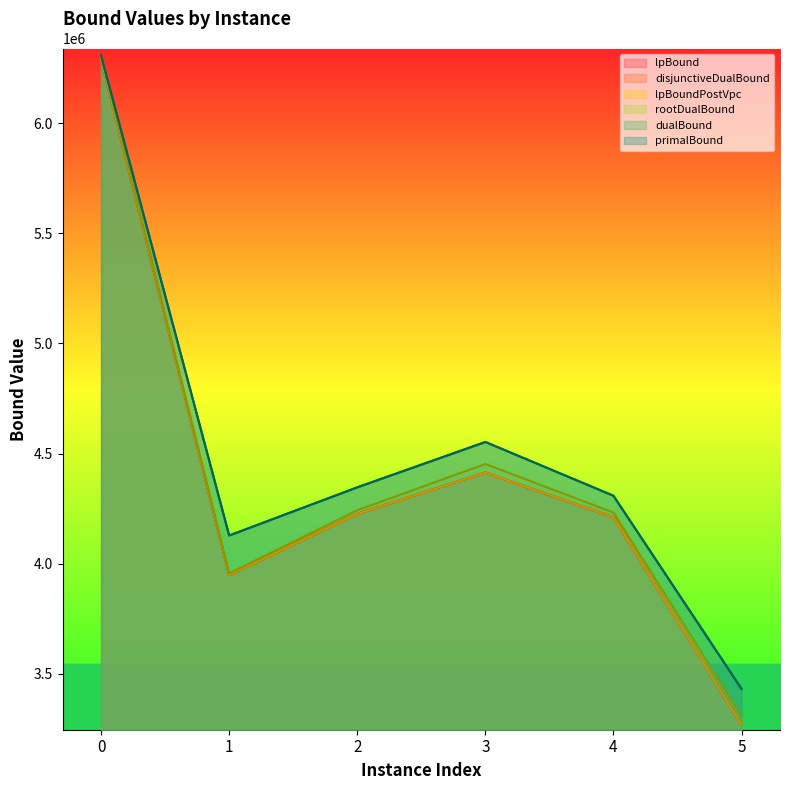

How many data points in lpBoundPostVpc are less than 4226103?

3